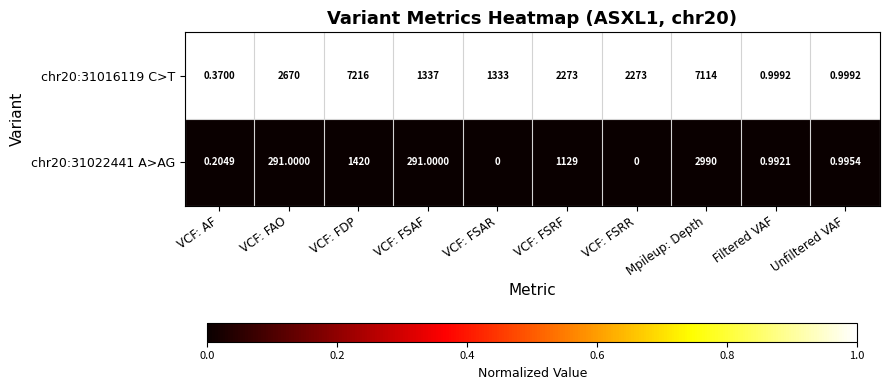

What is the total value across all series at Mpileup: Depth?

10104.0